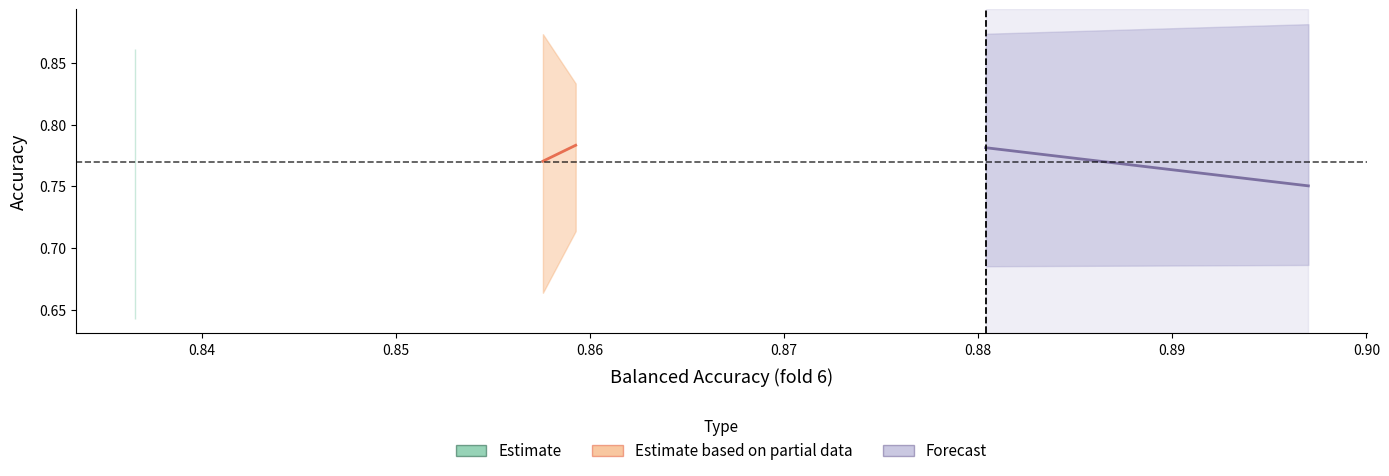

What is the minimum value for Estimate based on partial data?

0.8